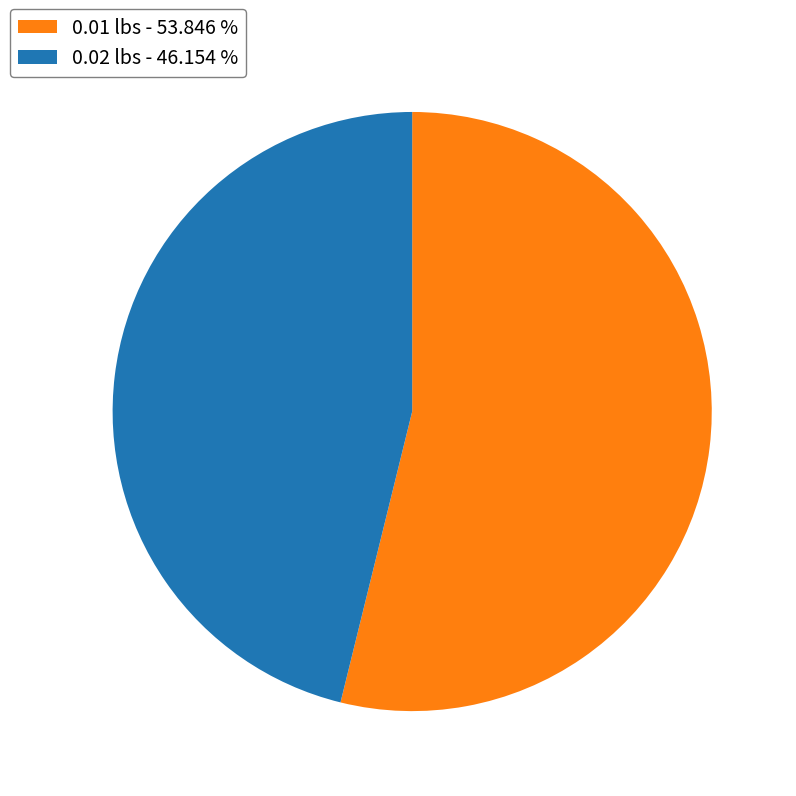

Rank the categories by value from highest to lowest.

0.01 lbs - 53.846 %, 0.02 lbs - 46.154 %